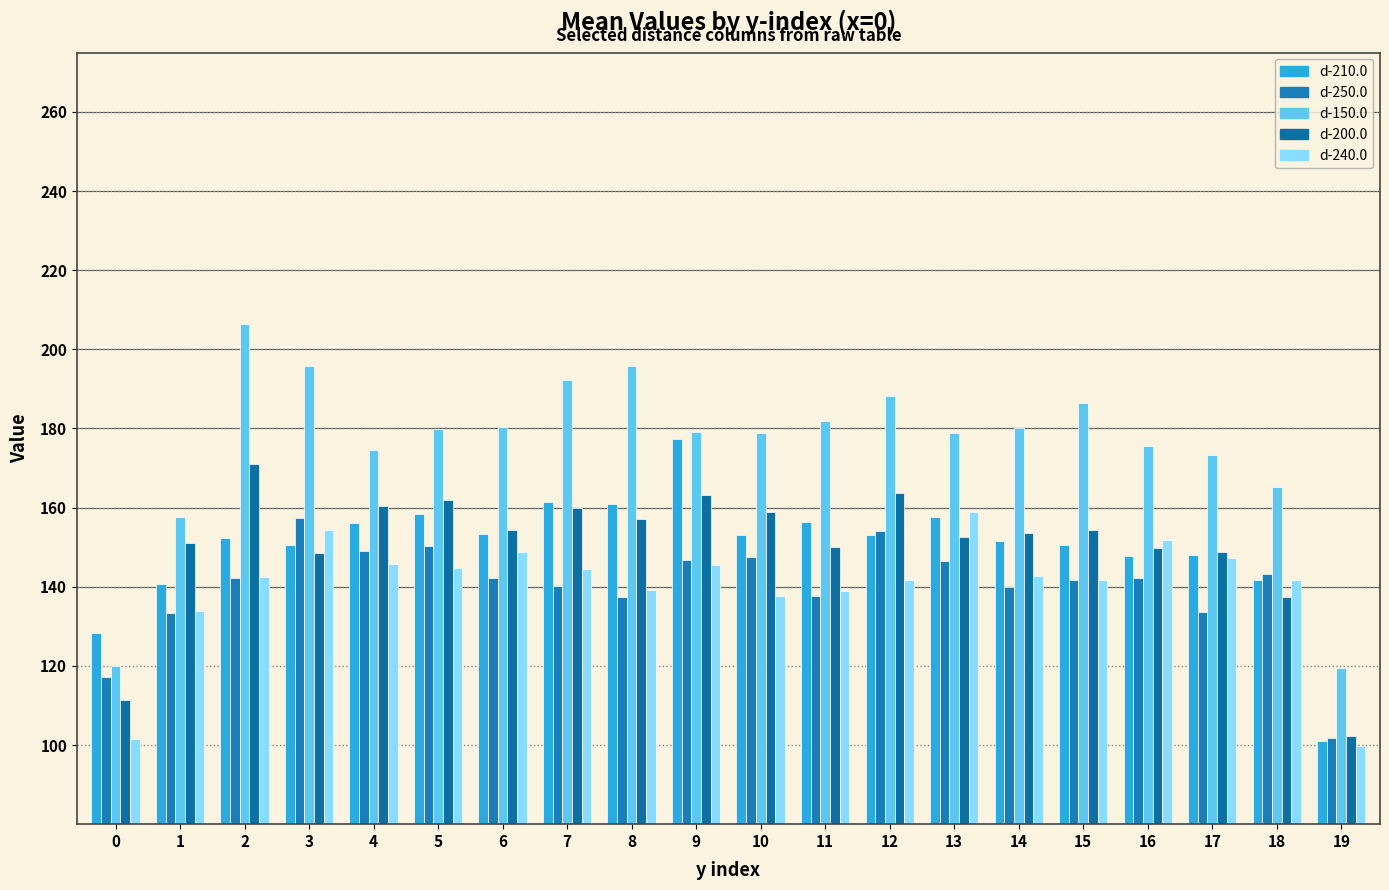

How many data points does each series have?

20